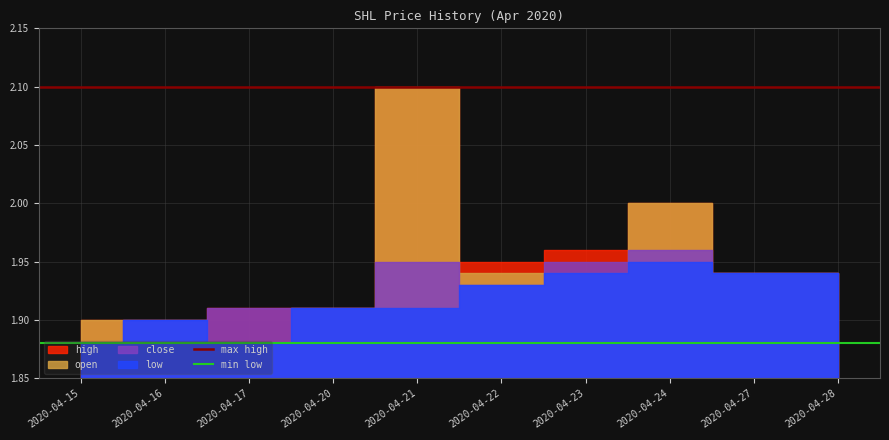

Does the chart have visible grid lines?

Yes